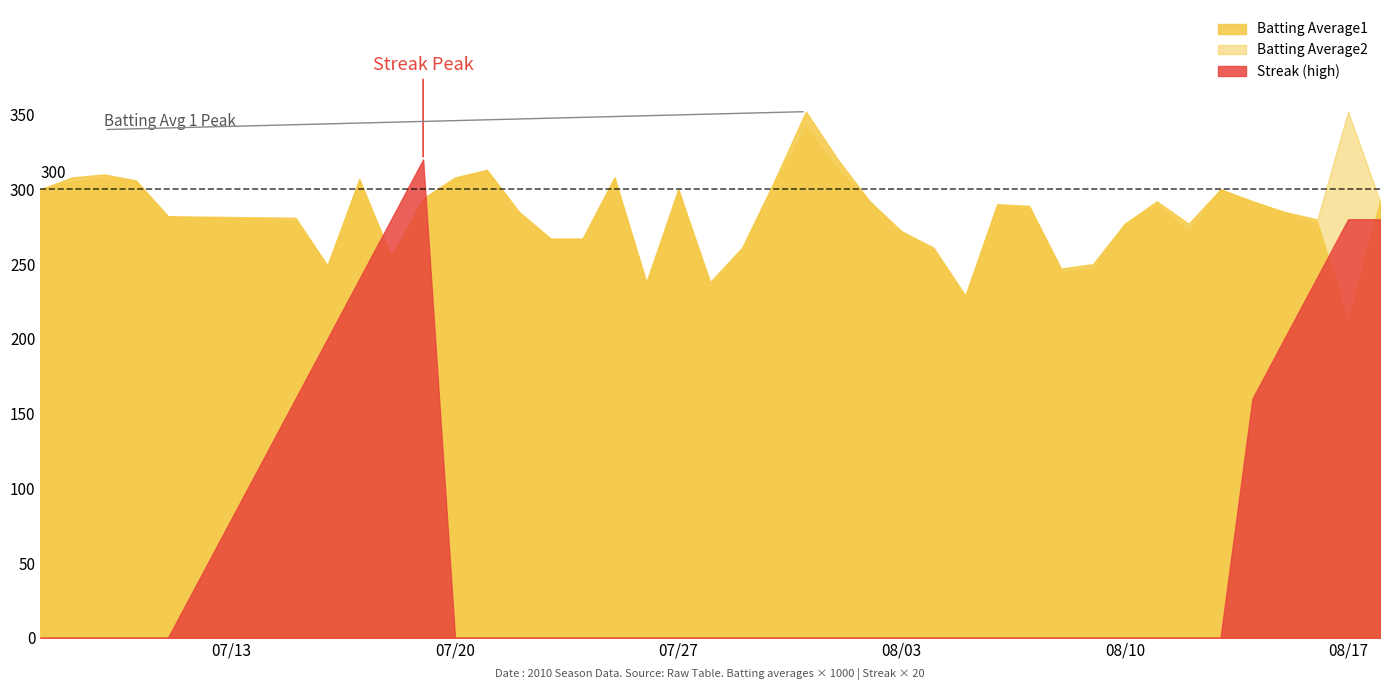

What is the approximate value of Batting Average1 at 28?

0.3